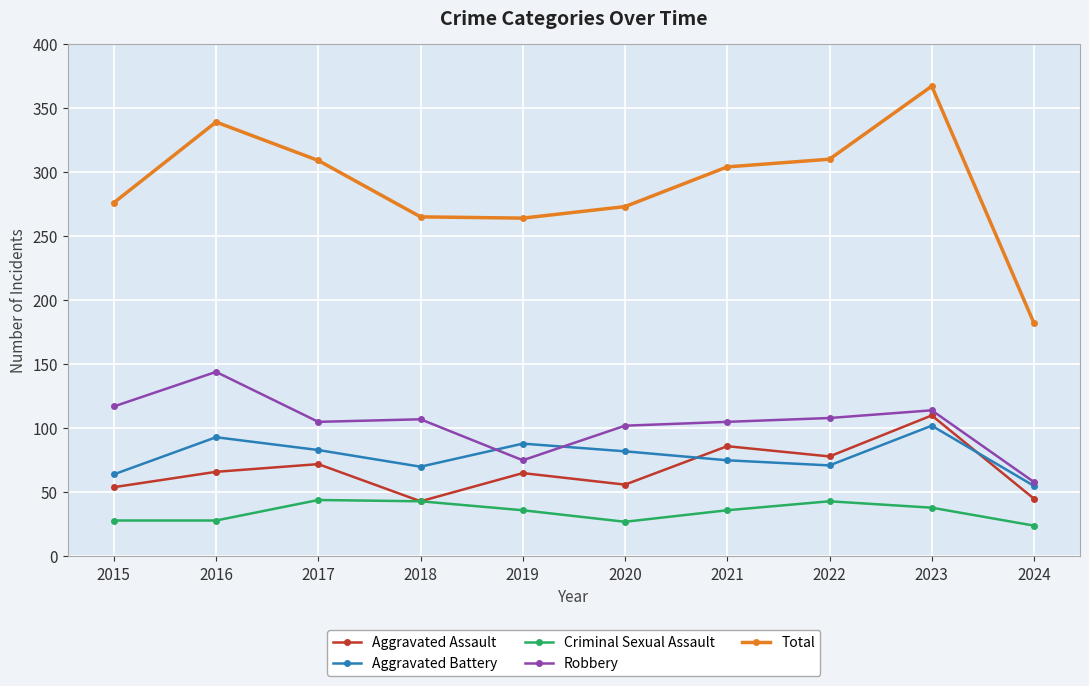

Rank the series at 2019 from highest to lowest value.

Total, Aggravated Battery, Robbery, Aggravated Assault, Criminal Sexual Assault